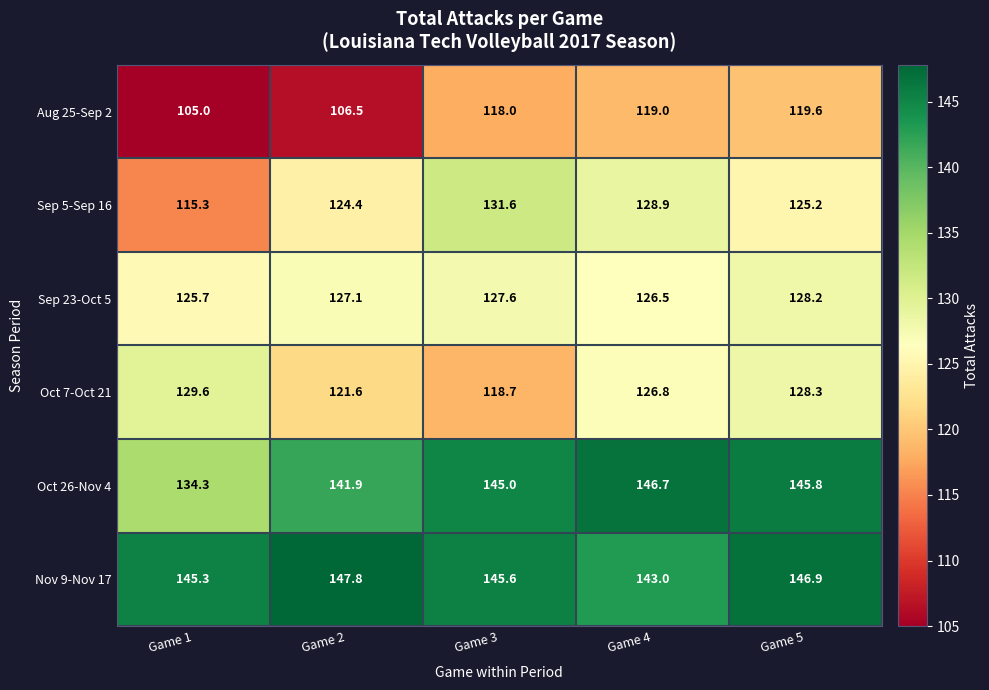

What is the sum of the Oct 7-Oct 21 values at Game 5 and Game 2?

249.9